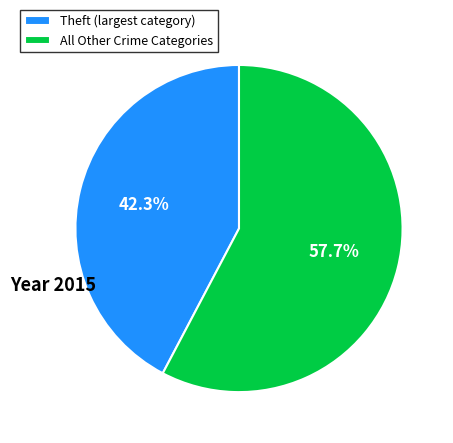

What is the ratio of the value at Theft (largest category) to the value at All Other Crime Categories?

0.7